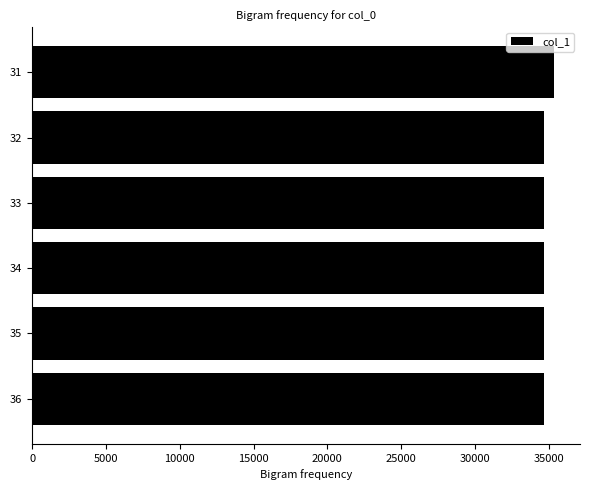

What is the difference between the maximum and second lowest values?

642.9